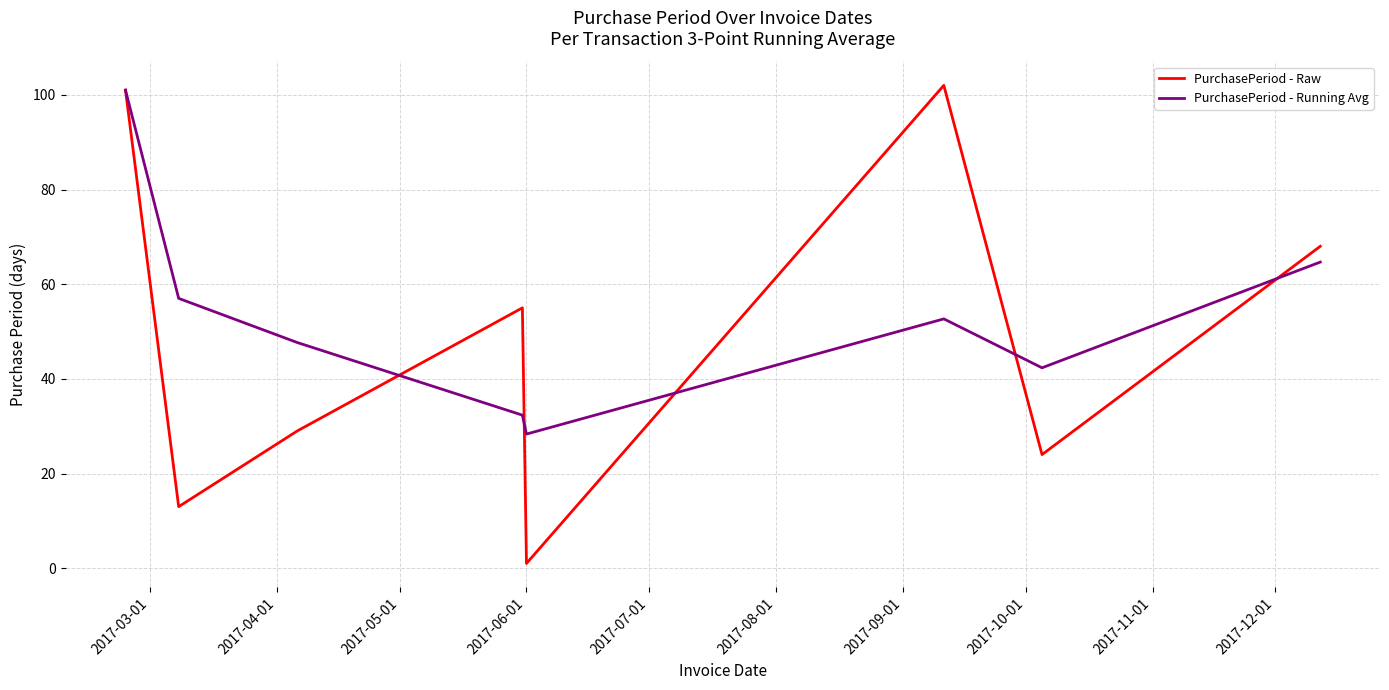

What is the highest value of the PurchasePeriod - Raw series?

102.0